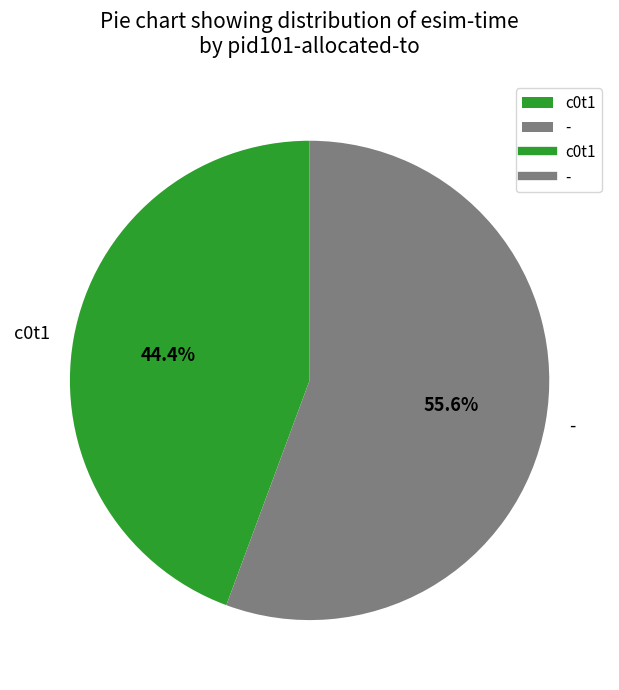

Count the number of slices in the pie.

2